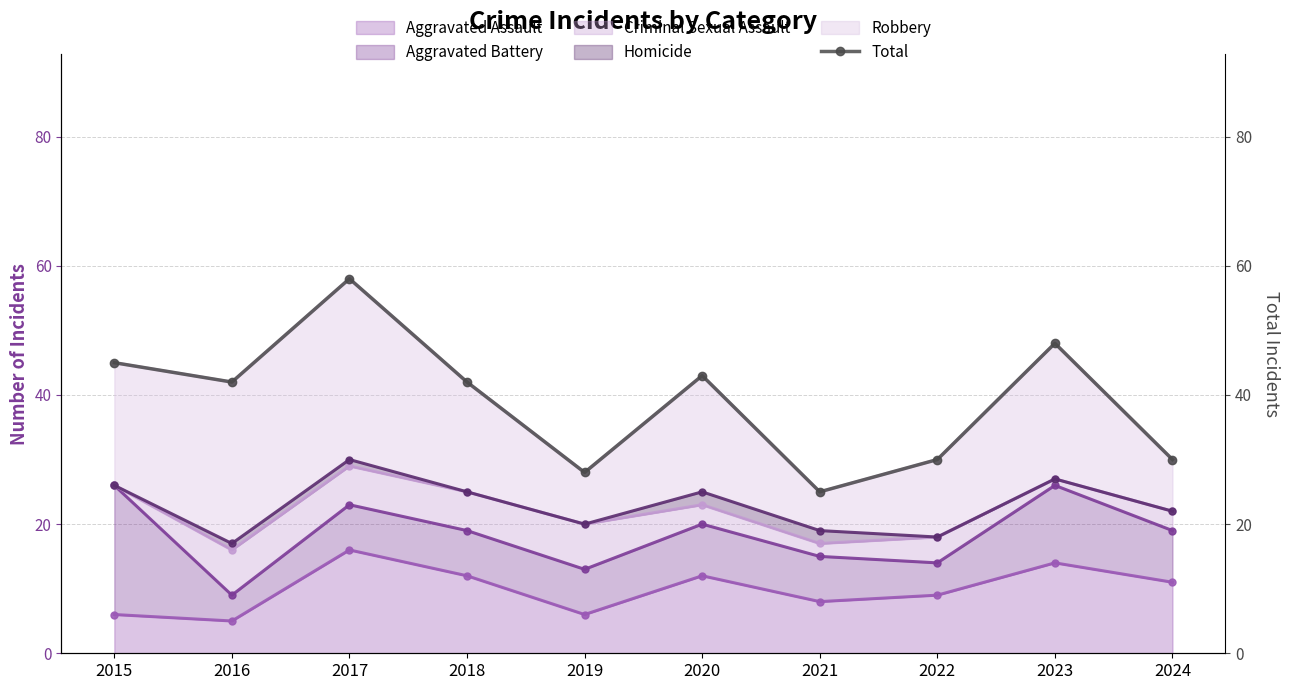

At which category does the data reach its first local valley?

2016